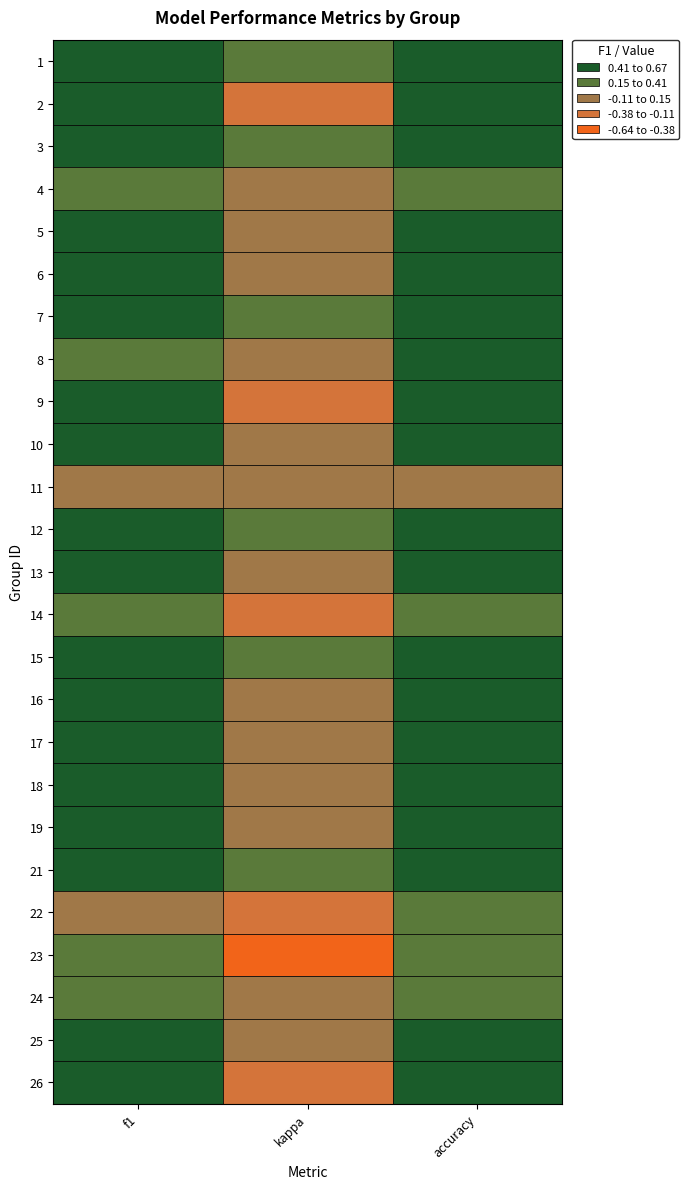

How many values in 23 are above zero?

2